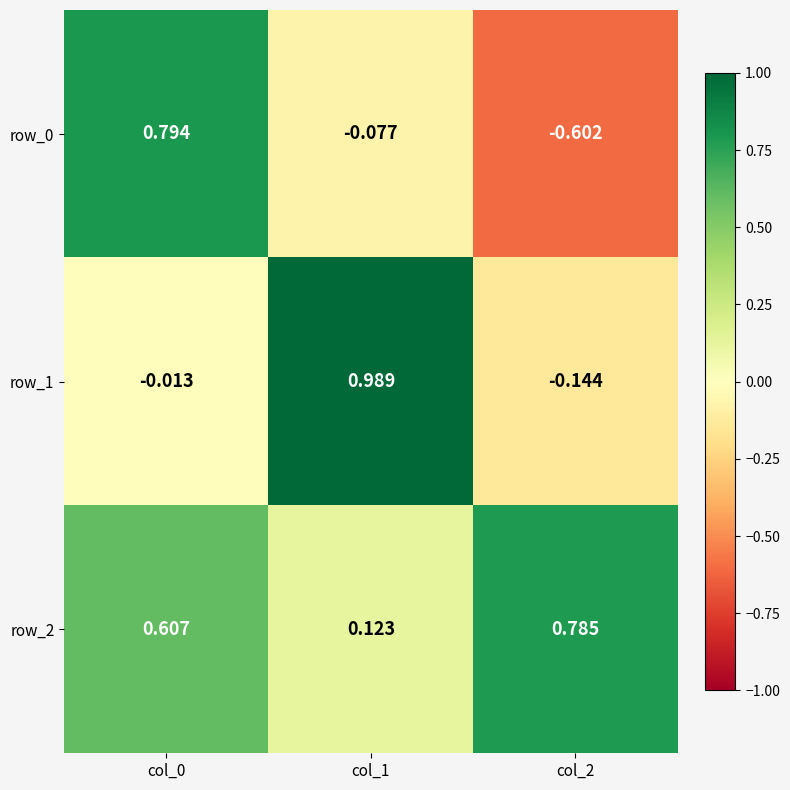

What is the difference between the maximum and second lowest values in the row_0 series?

0.9